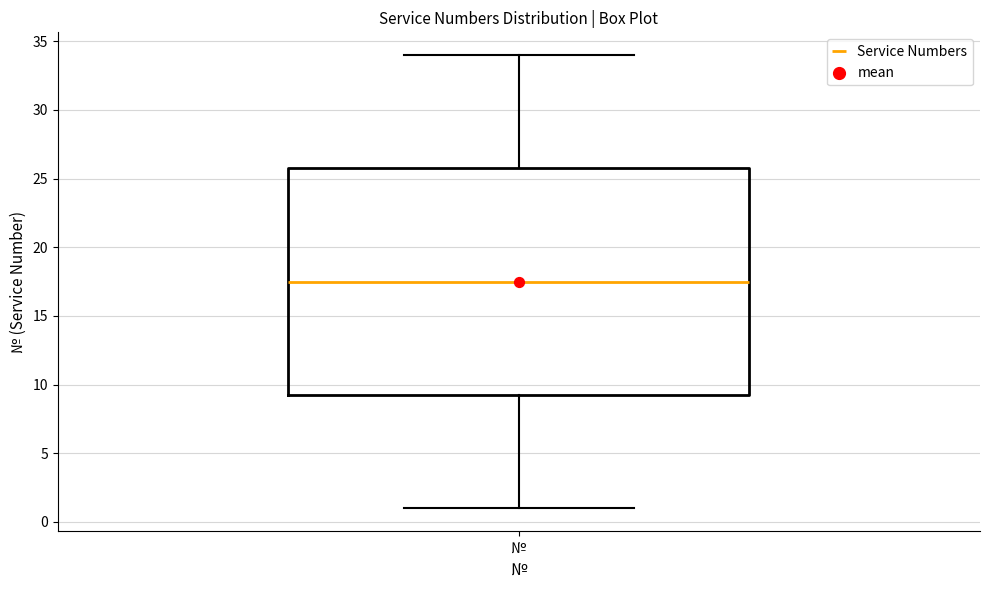

Where does the median line of the box for № sit on the y-axis? The values are not printed on the chart, so give them approximately, as read against the axis.

17.5